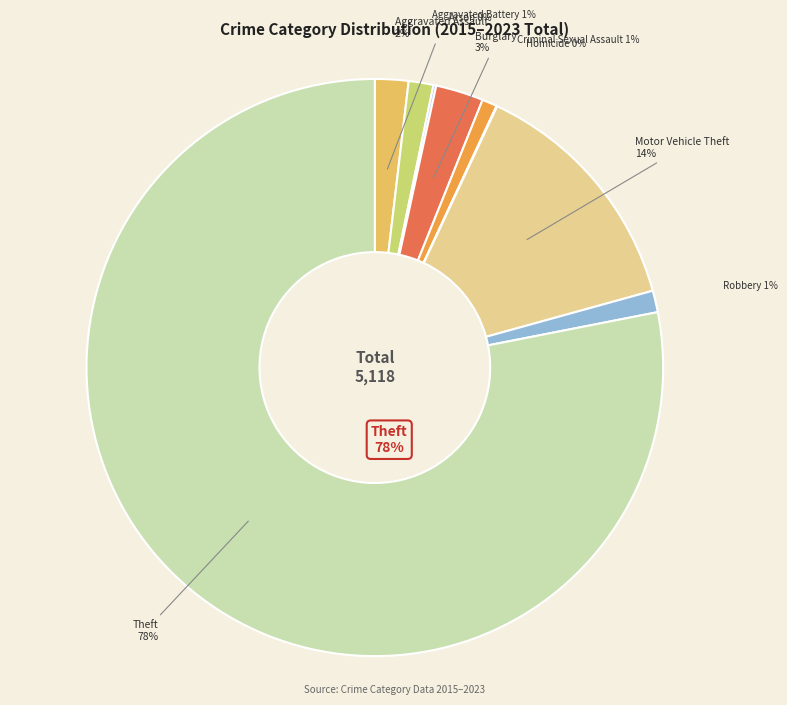

Which slice represents more than half of the pie?

Theft